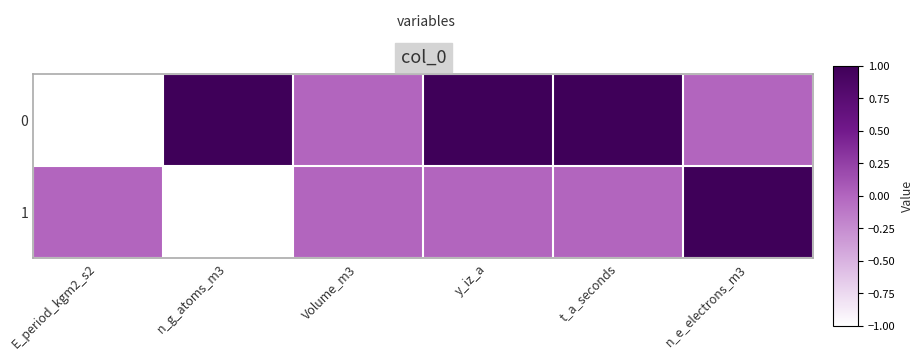

How many data points does each series have?

6